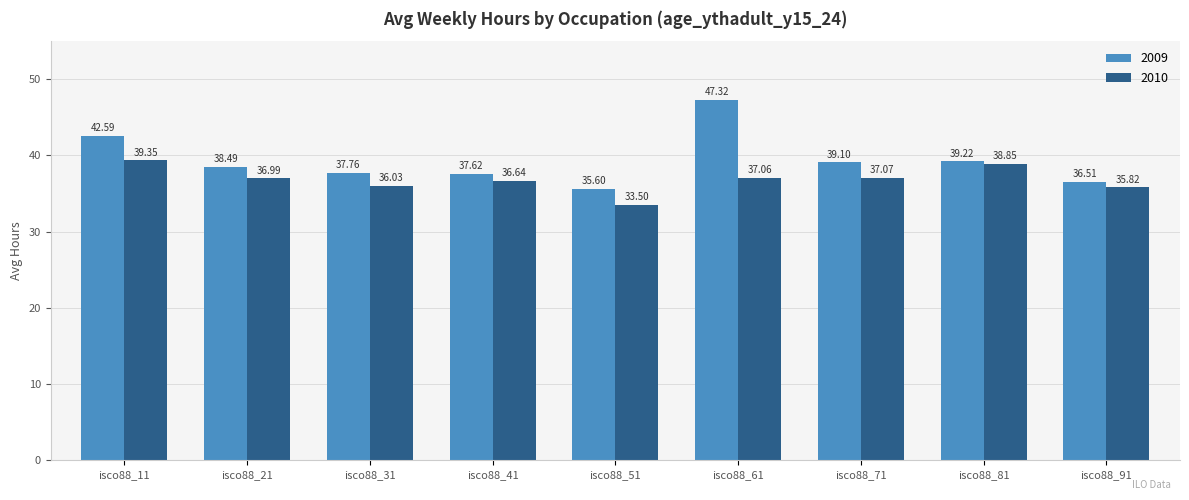

At which category does the chart reach its peak across all series?

isco88_61